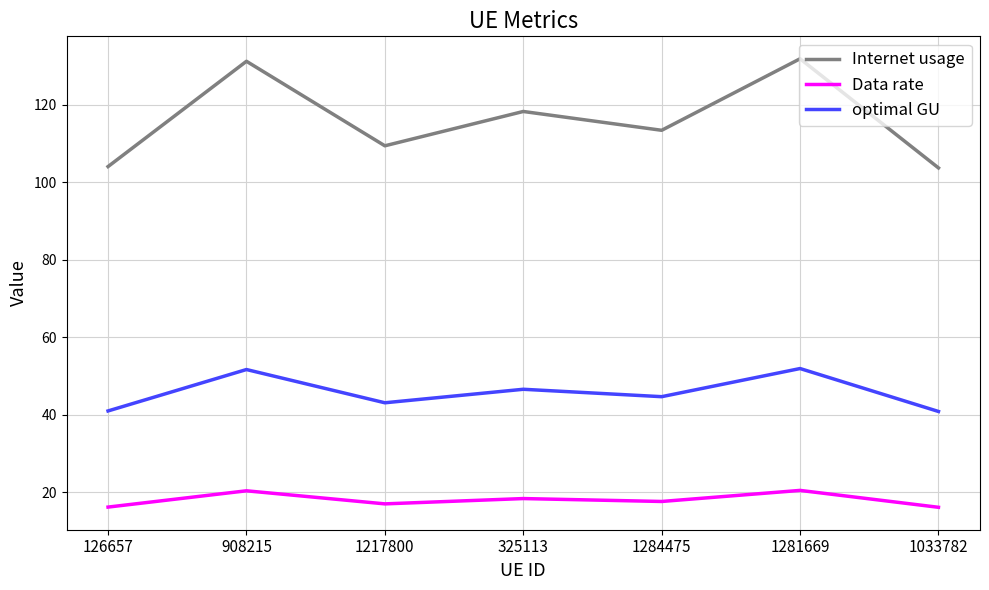

What position from the right is 126657?

7